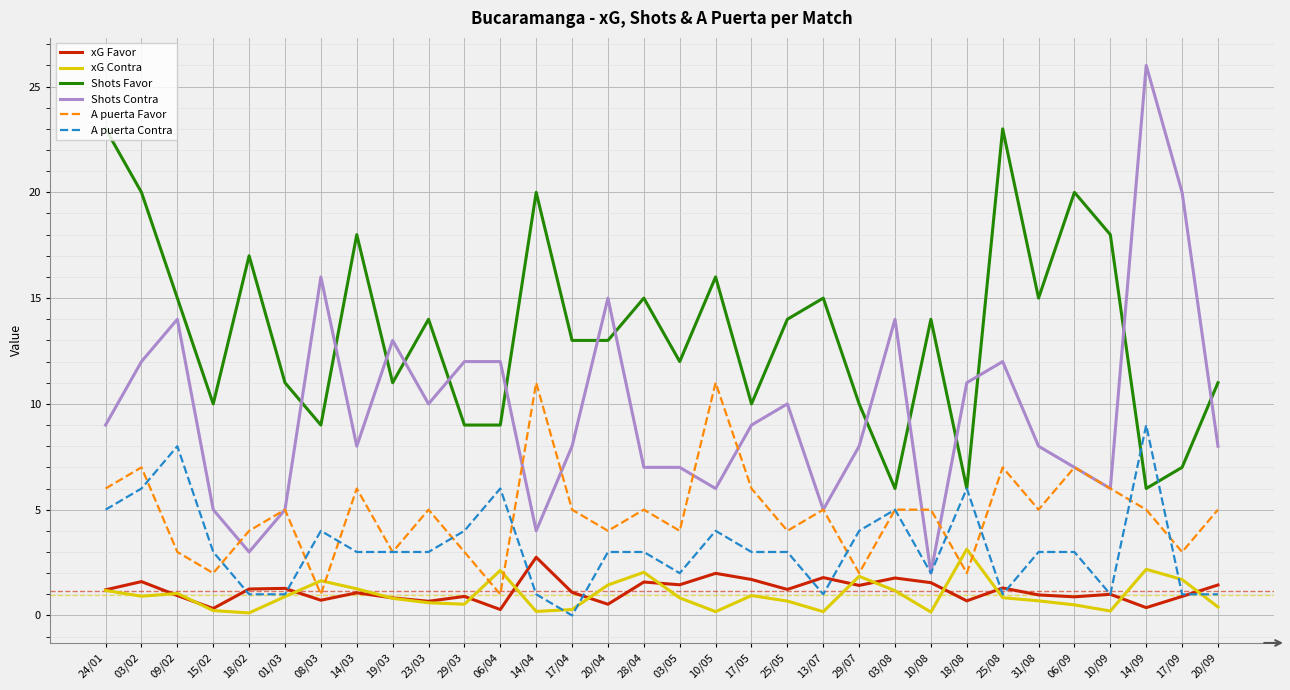

The value of xG Favor at 19/03 is 0.8. True or false?

True